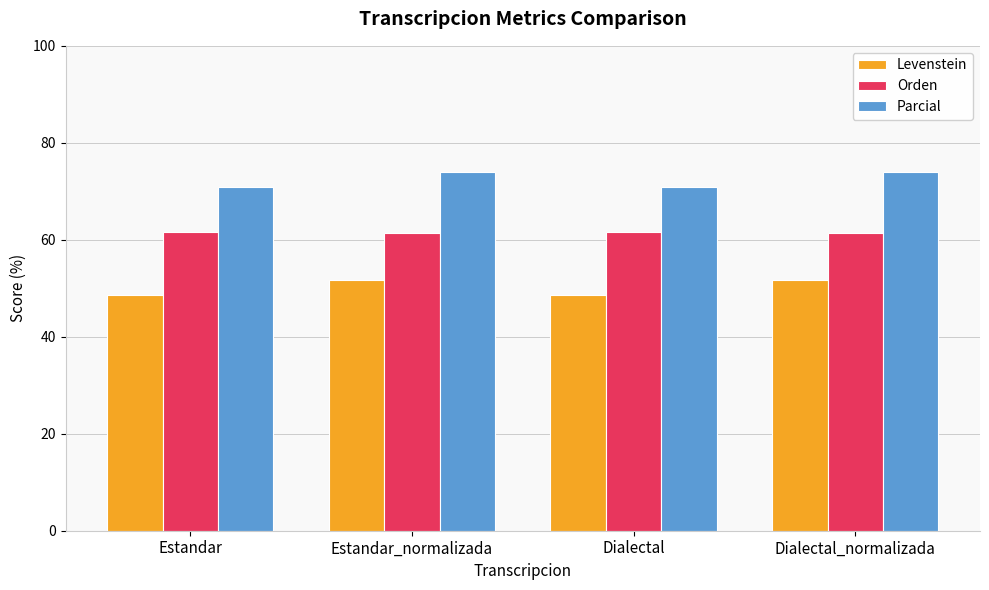

What is the highest value of the Orden series?

61.7